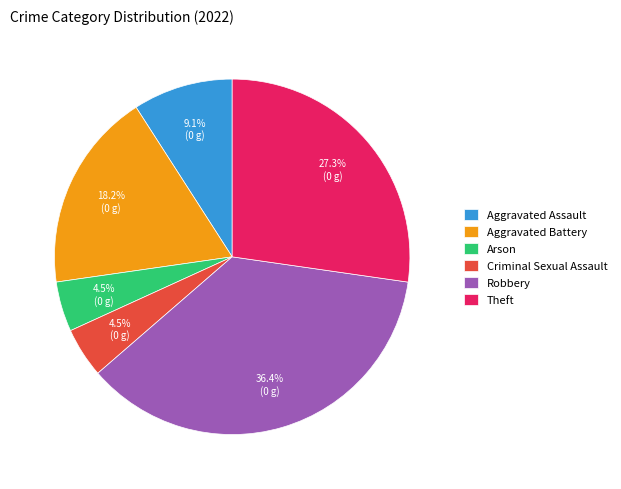

Does any single category account for the majority?

No